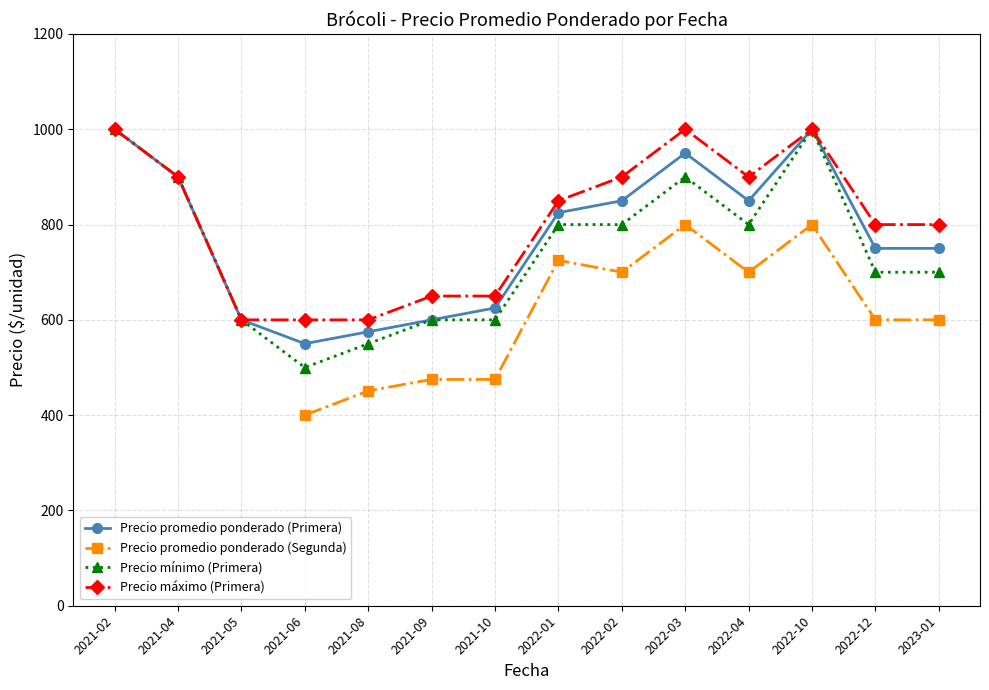

What is the lowest value of the Precio mínimo (Primera) series?

500